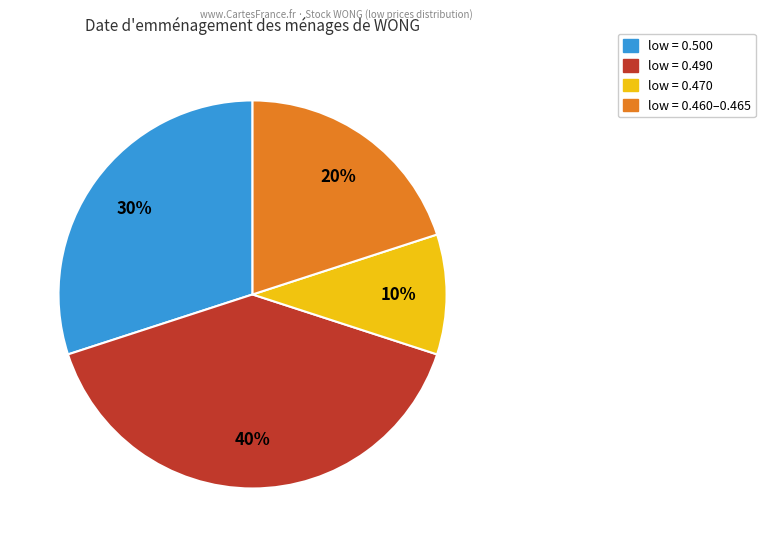

Does any single category account for the majority?

No